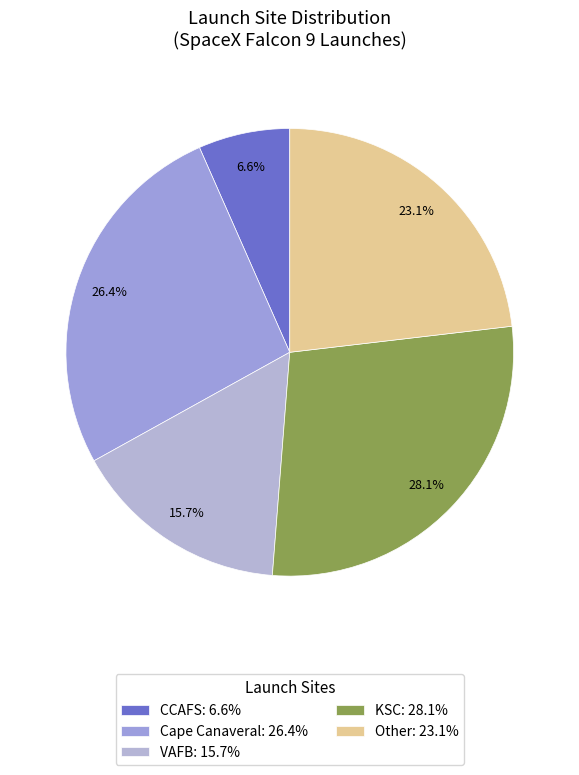

What is the ratio of the value at VAFB to the value at Cape Canaveral?

0.6